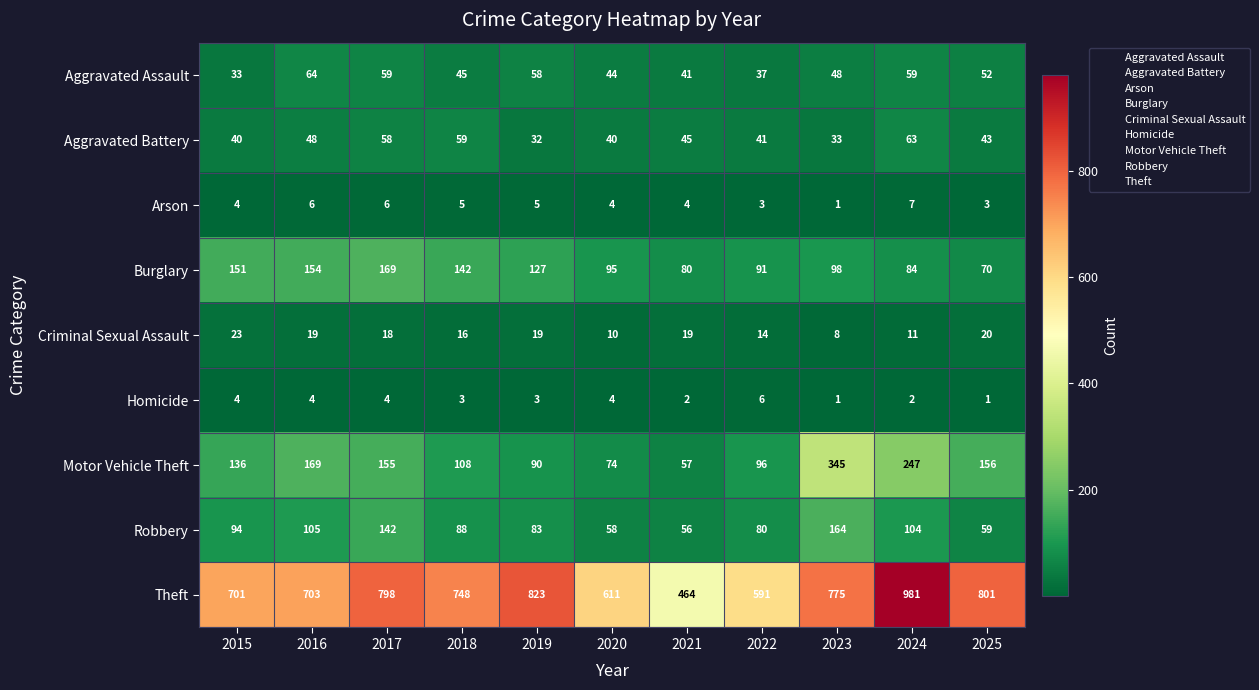

Which series has the widest spread of values?

Theft